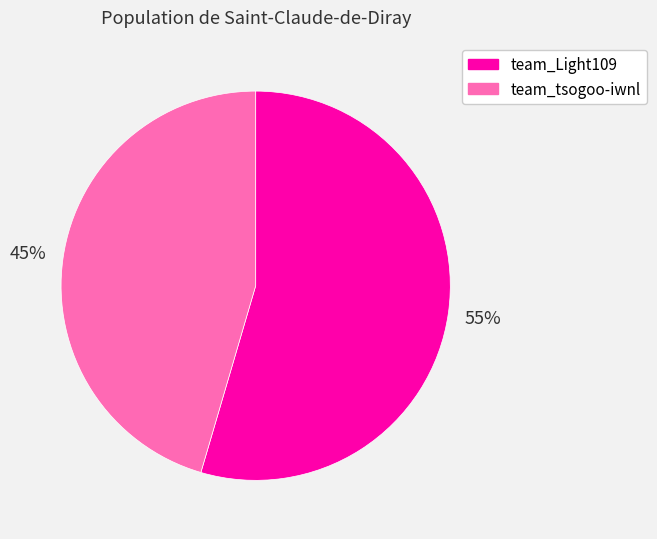

Combined, do team_tsogoo-iwnl and team_Light109 account for over 50%?

Yes